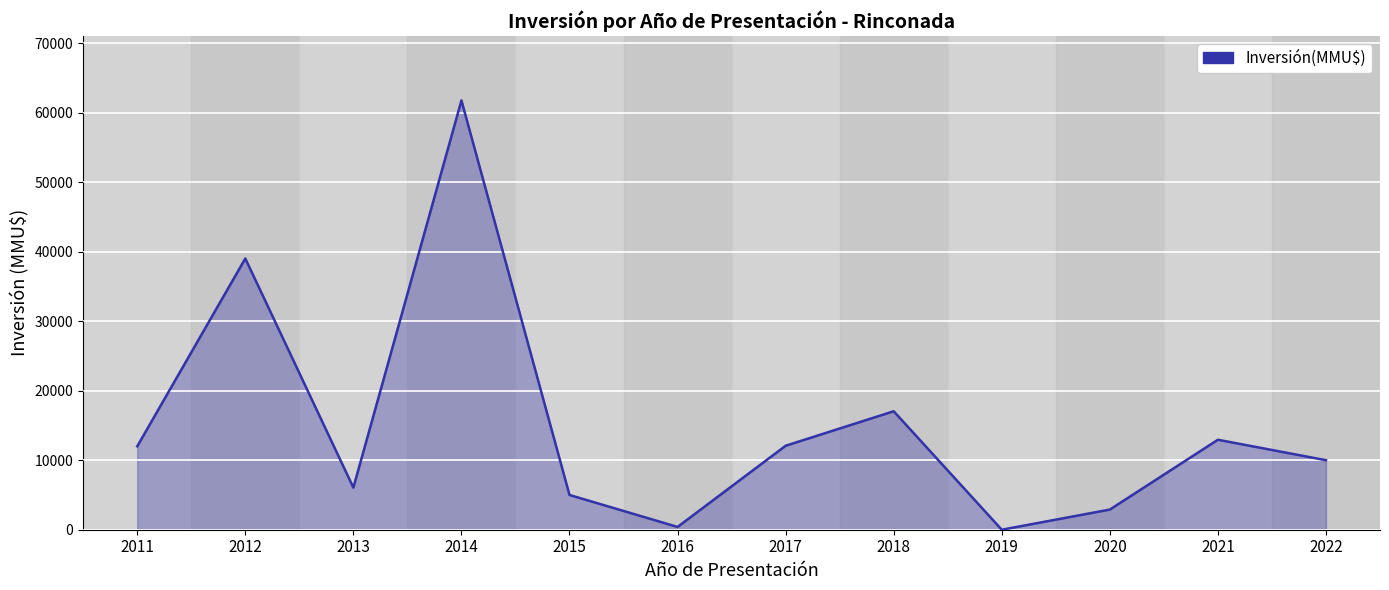

What value does the data have at 2012?

39012